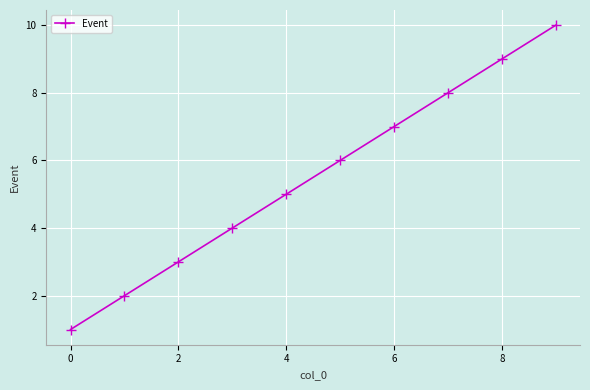

Reading right to left, extract all data points from this chart.

10	9	8	7	6	5	4	3	2	1